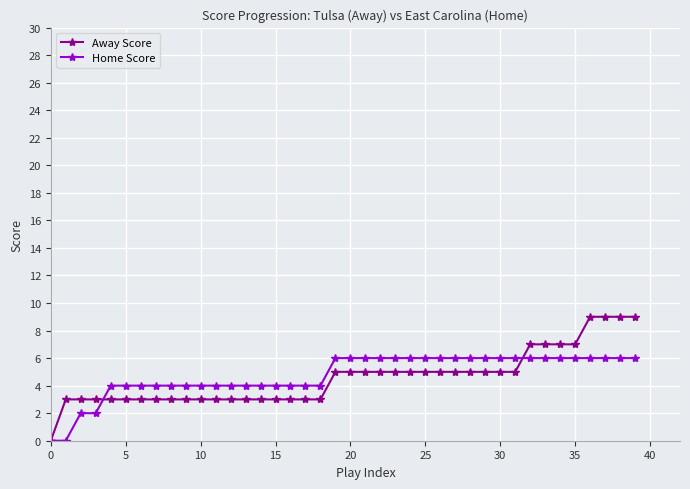

What is the value of the Away Score point at the 28th from the left?

5